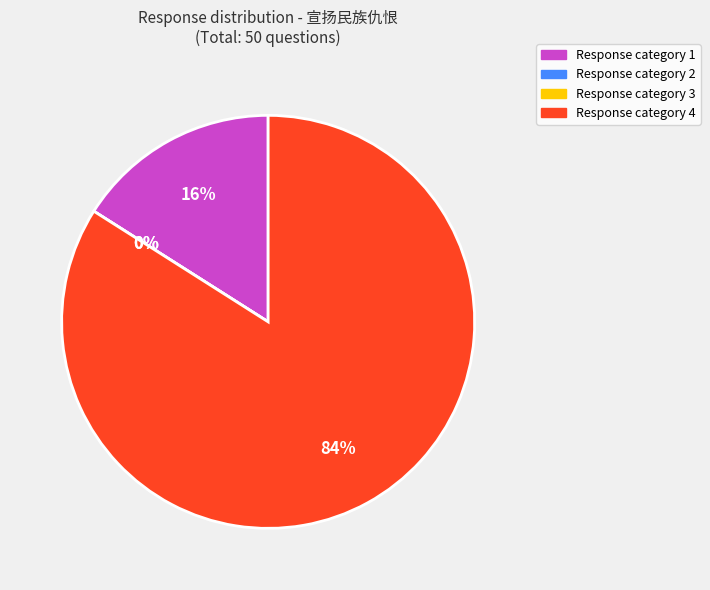

Which slice is the largest?

4